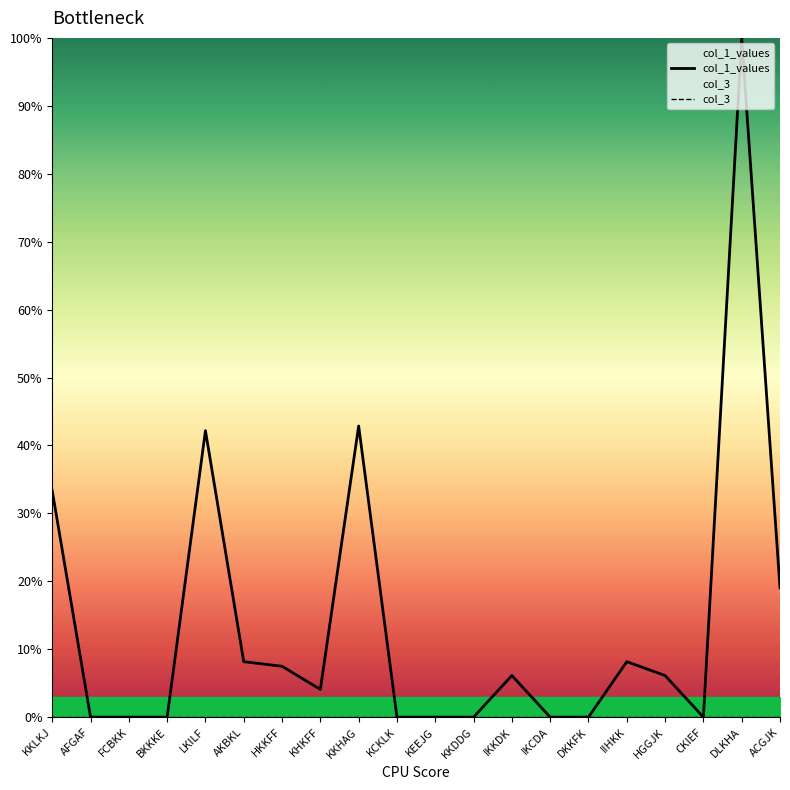

List the labels in order of col_3 value, smallest first.

KKLKJ, AFGAF, FCBKK, BKKKE, LKILF, AKBKL, HKKFF, KHKFF, KKHAG, KCKLK, KEEJG, KKDDG, IKKDK, IKCDA, DKKFK, IIHKK, HGGJK, CKIEF, DLKHA, ACGJK